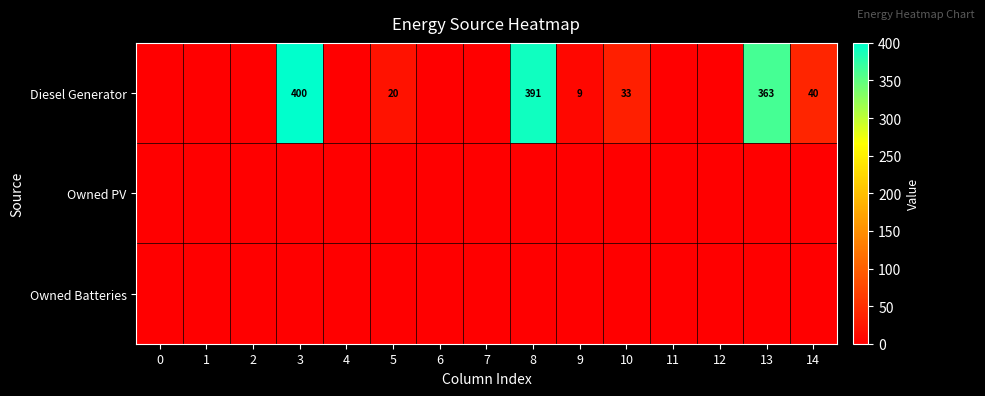

What is the total value across all series at 8?

391